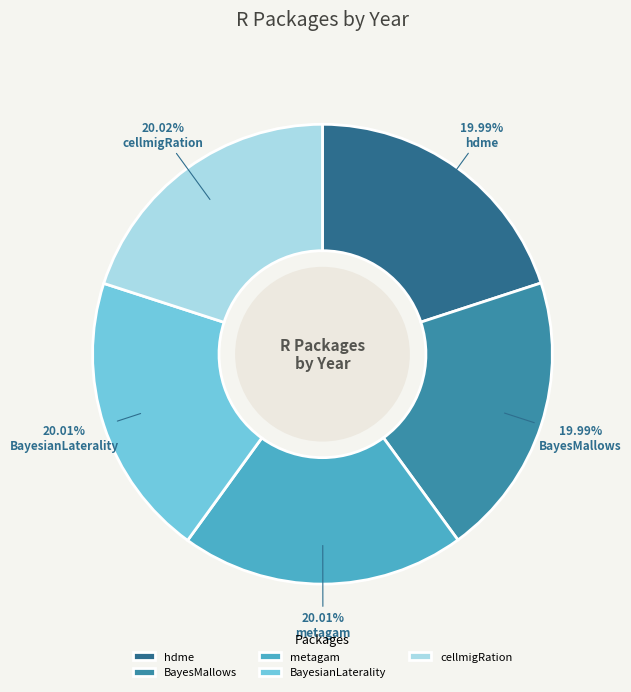

To the nearest percent, what portion does BayesianLaterality represent?

20%